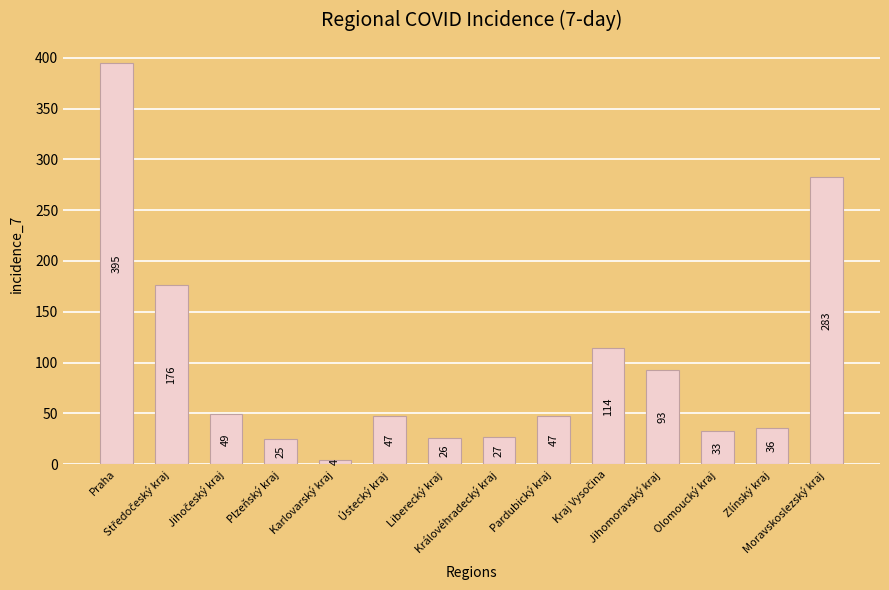

What is the difference between the values at Pardubický kraj and Karlovarský kraj?

43